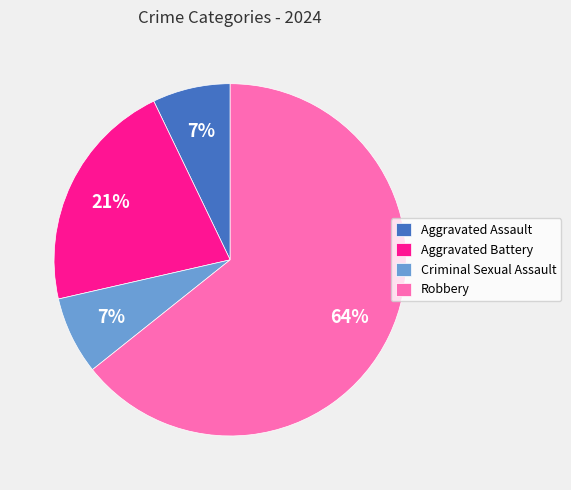

What is the ratio of the value at Aggravated Assault to the value at Criminal Sexual Assault?

1.0